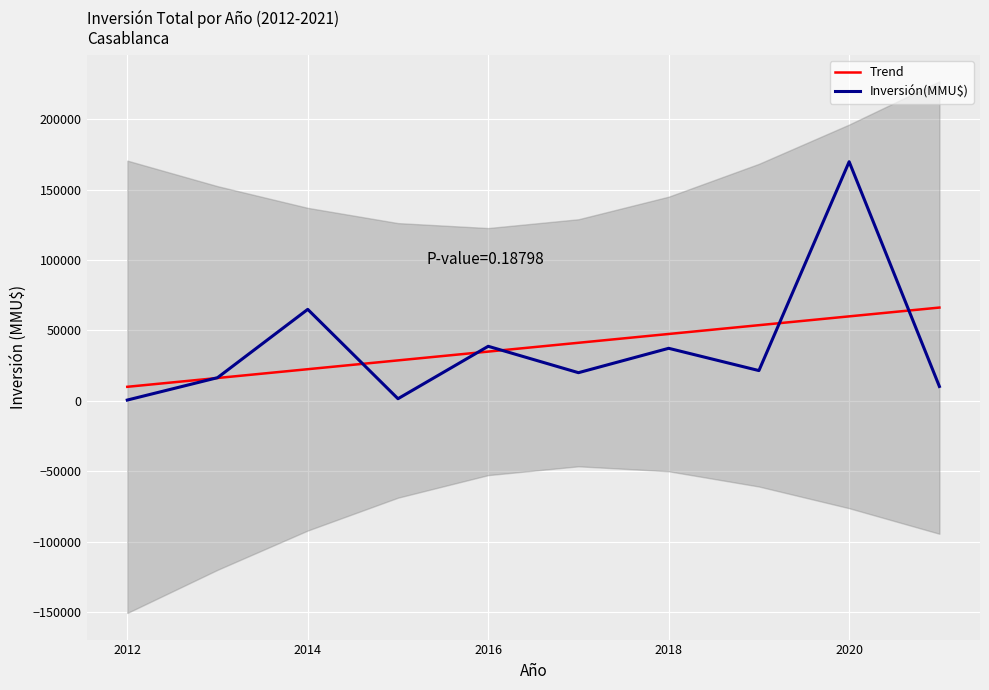

How many intersections are there between Trend and Inversión(MMU$)?

6